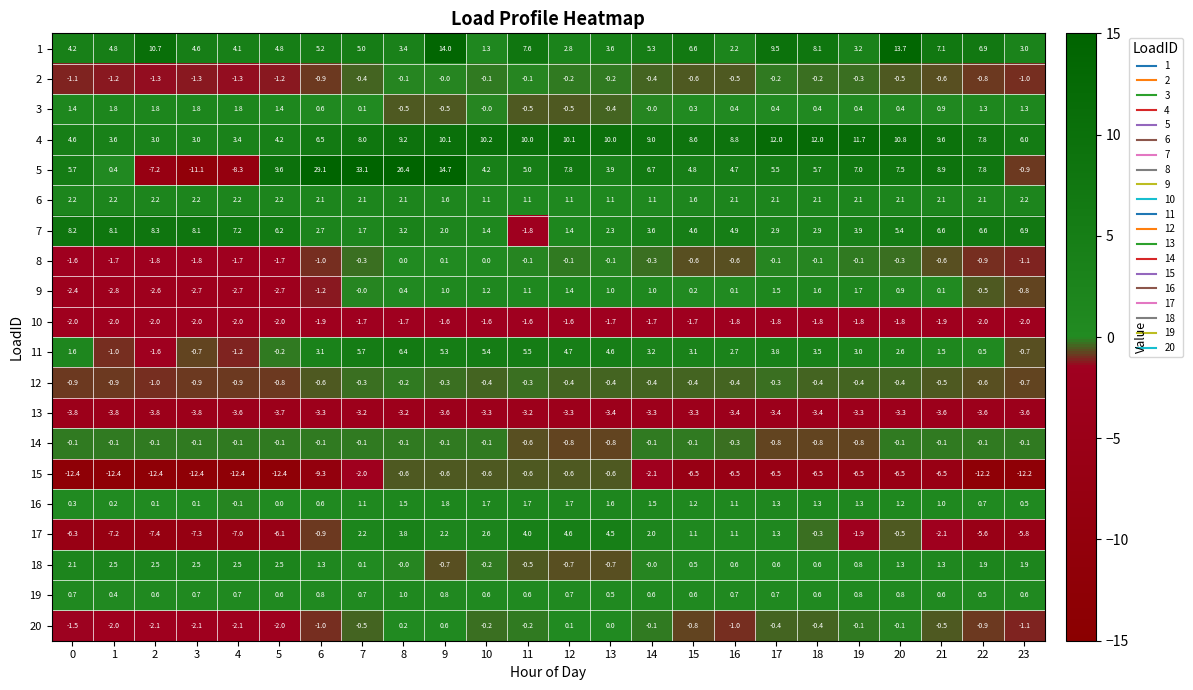

Which series has the largest total across all categories?

4